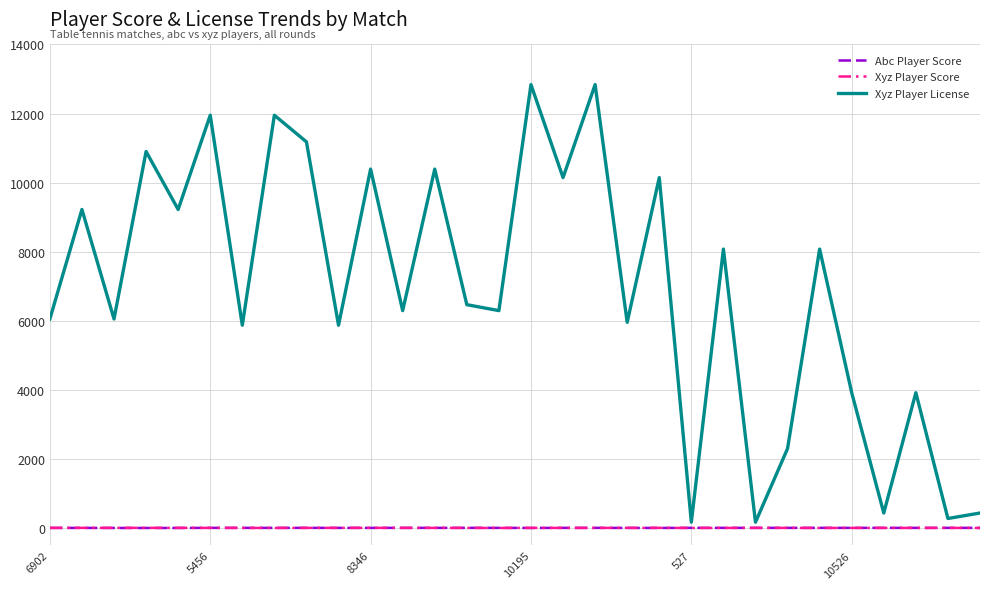

What is the difference between the maximum and minimum values in the Xyz Player License series?

12671